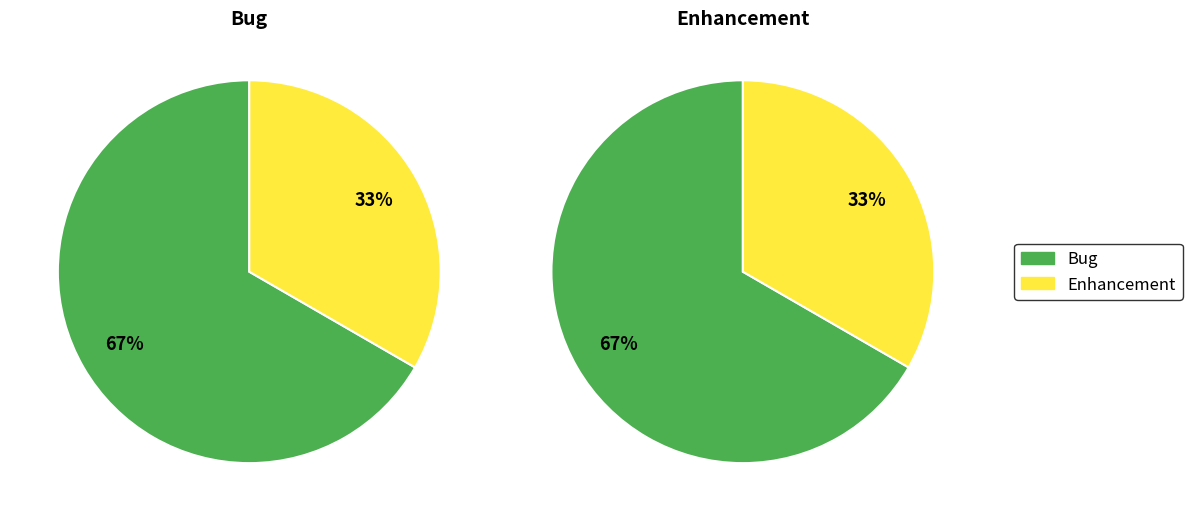

Which slice is the largest?

Bug